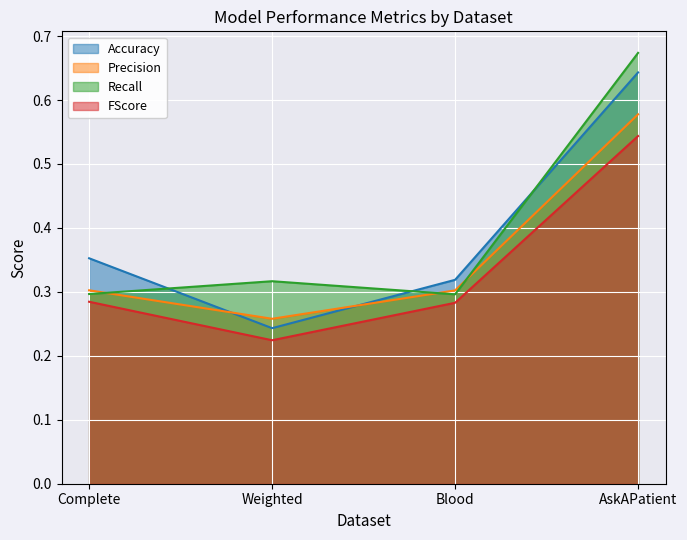

How many distinct data groups are displayed?

4